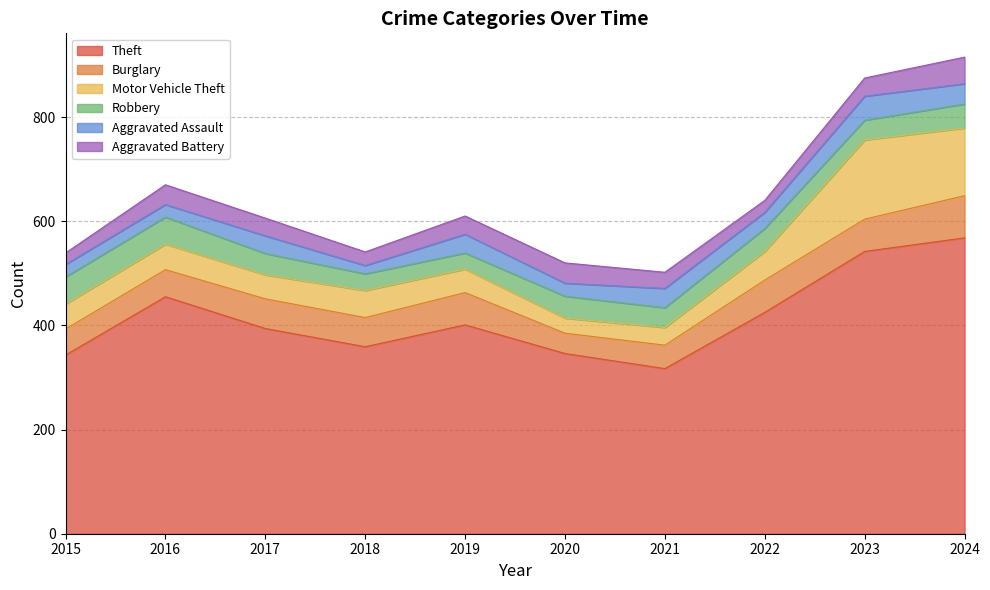

Where do Aggravated Battery and Robbery first cross each other?

2018 and 2019